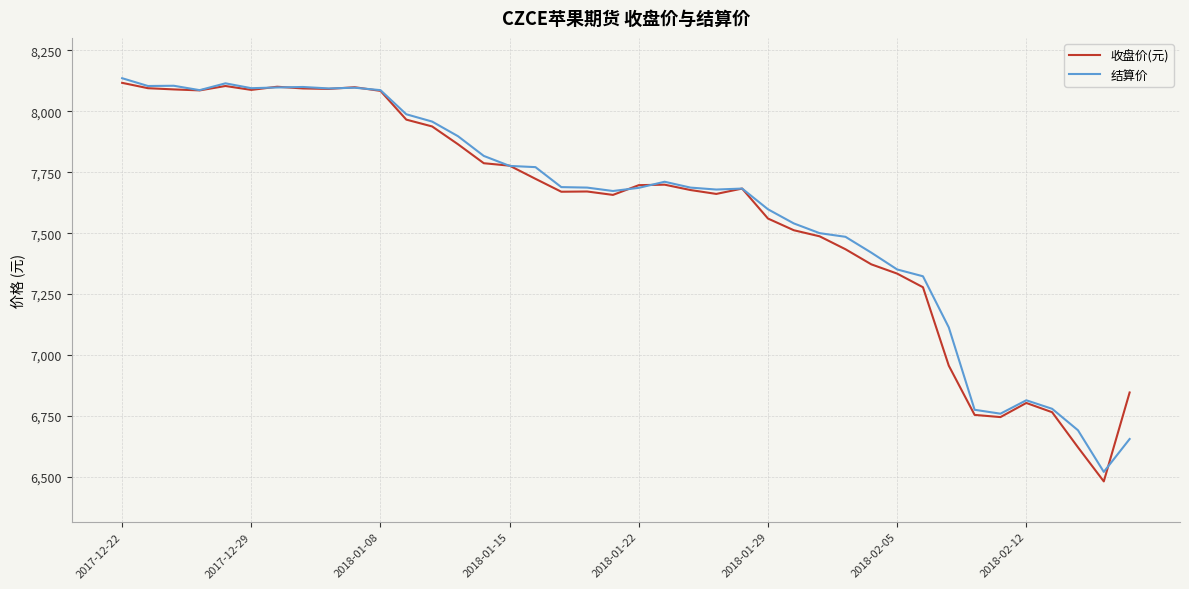

Does the chart display data point markers on the line(s)?

No